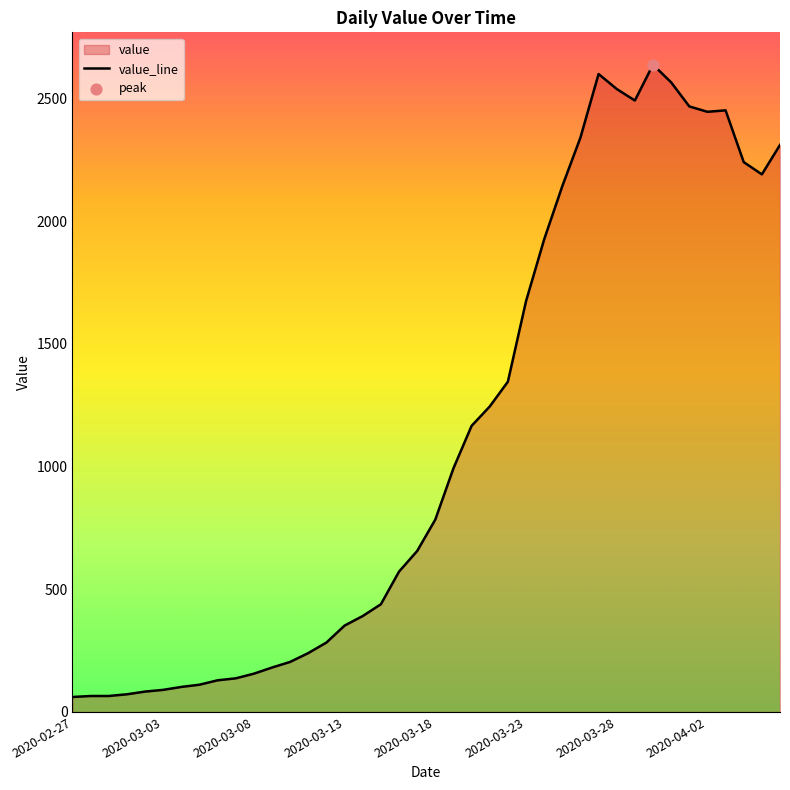

What is the change in value from 2020-02-27 to 2020-03-25?

+2082